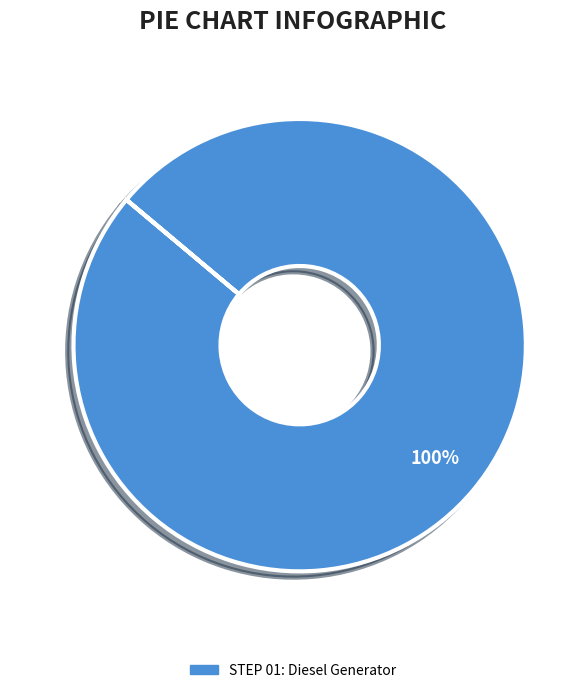

Is there any slice that represents more than half of the pie?

Yes